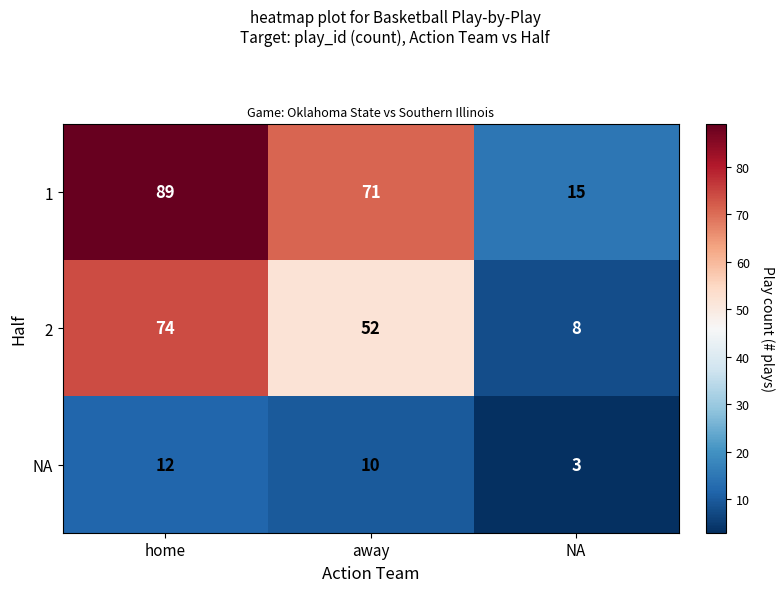

Which category has the highest value across all series?

home